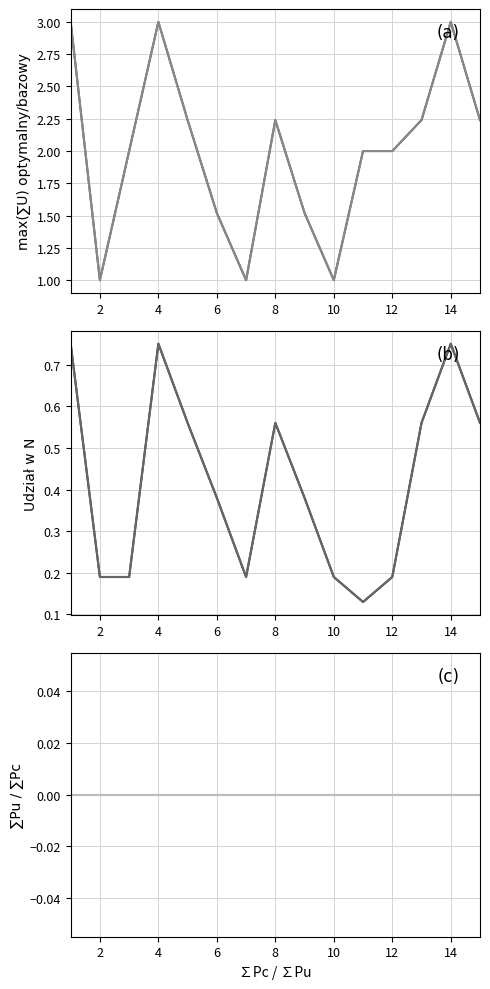

What is the difference between the maximum and minimum values in the Udział w N bazowy series?

0.6